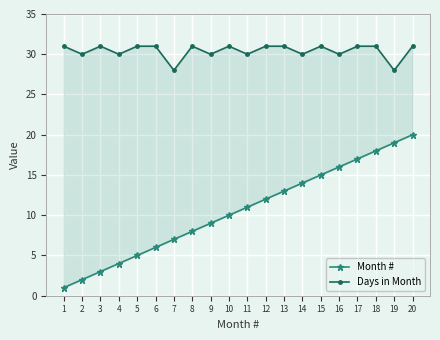

List the labels in order of Days in Month value, largest first.

1, 3, 5, 6, 8, 10, 12, 13, 15, 17, 18, 20, 2, 4, 9, 11, 14, 16, 7, 19